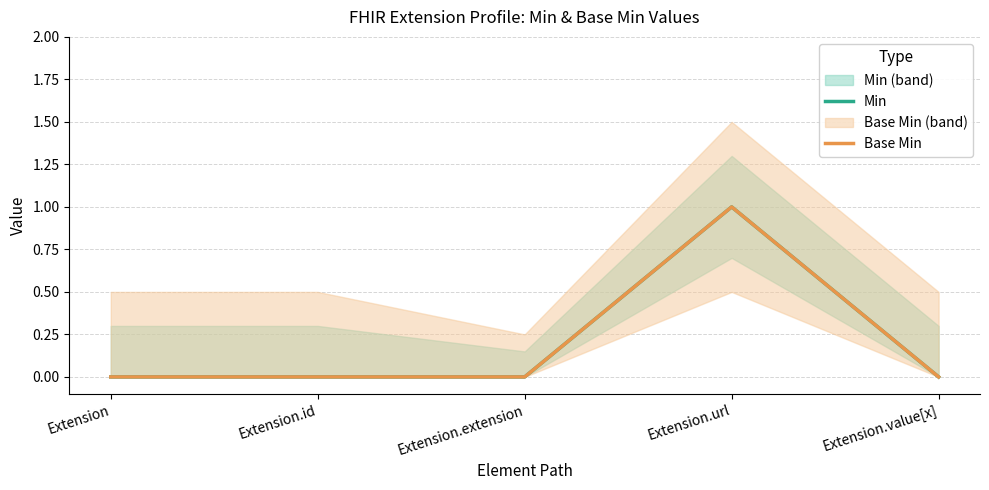

Reading right to left, what are all the values shown in this chart?

Min: Extension.value[x]=0	Extension.url=1	Extension.extension=0	Extension.id=0	Extension=0
Base Min: Extension.value[x]=0	Extension.url=1	Extension.extension=0	Extension.id=0	Extension=0